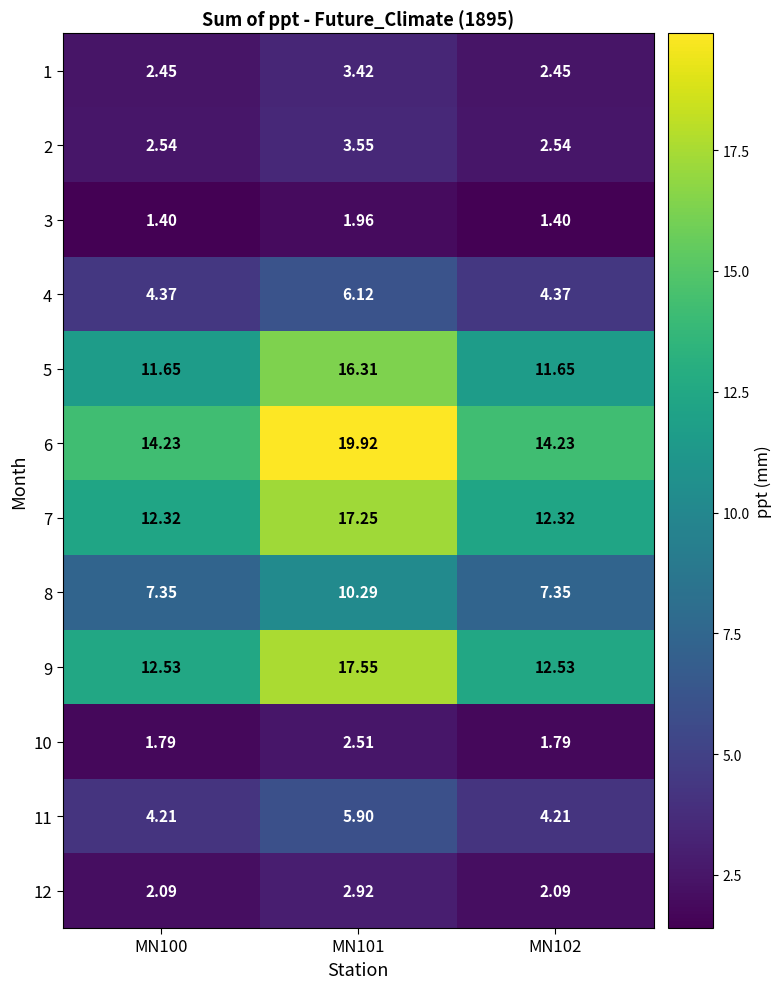

Between MN101 and MN102, which series saw the biggest shift?

6